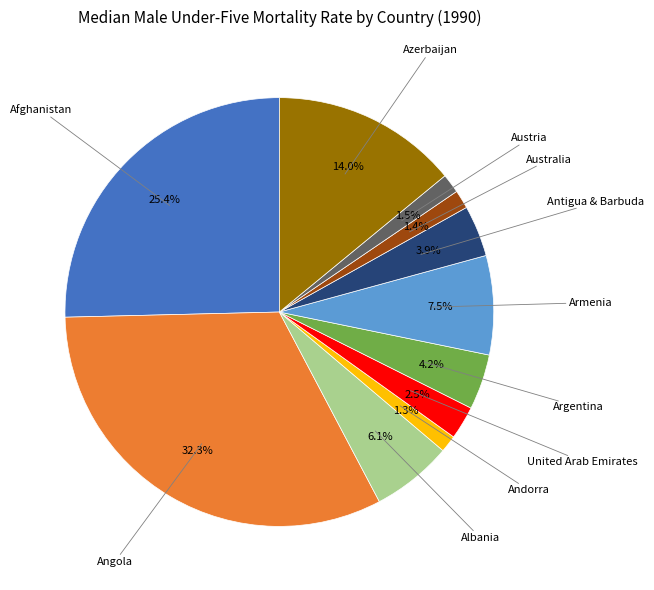

How many segments does this pie chart have?

11